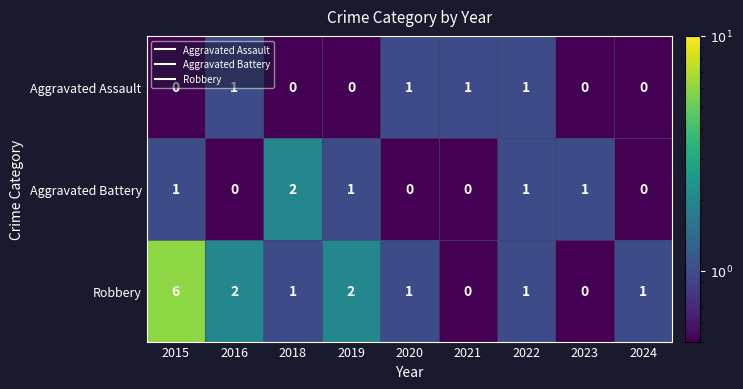

Between 2016 and 2023, which series saw the biggest shift?

Robbery